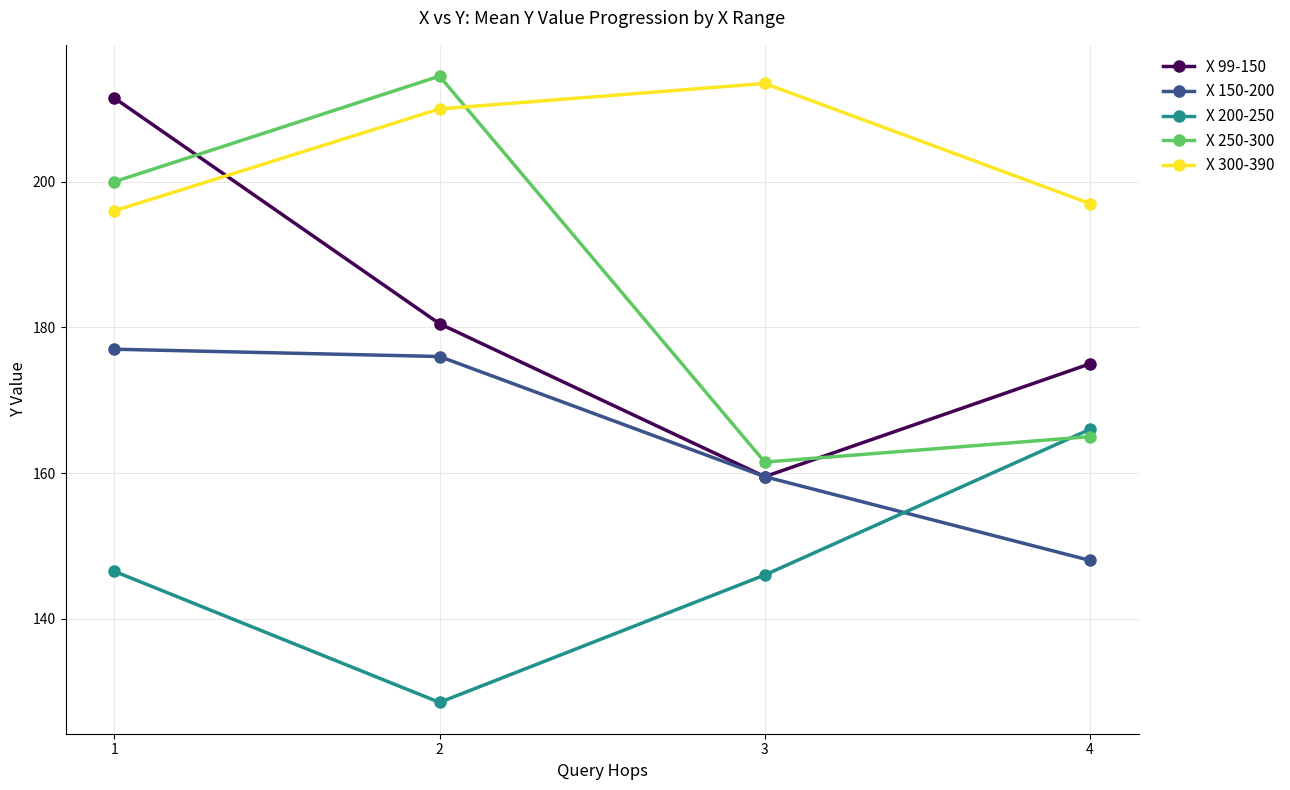

Is this an area chart (filled region under the line)?

No